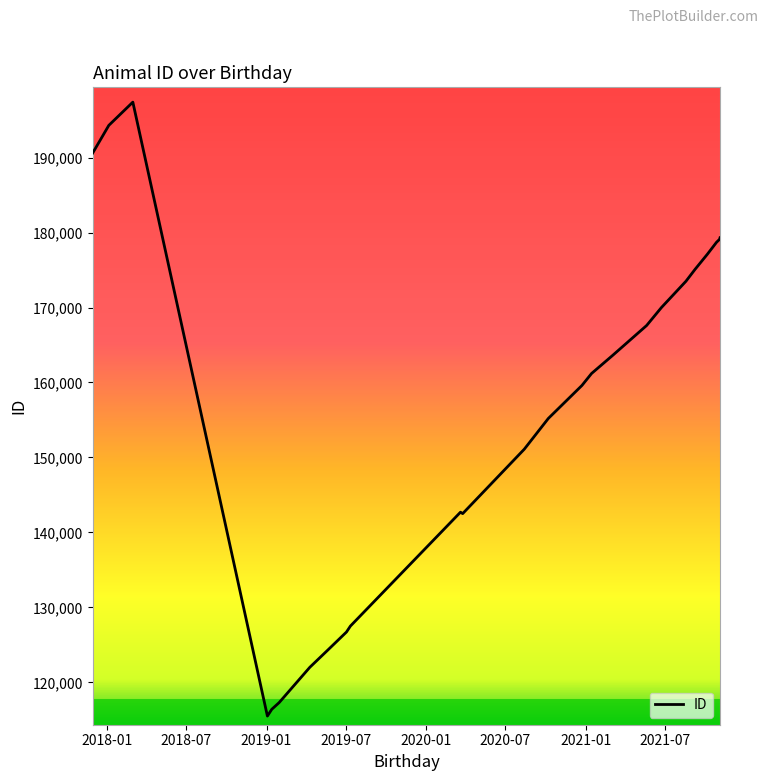

What is the maximum value shown in the chart?

197402